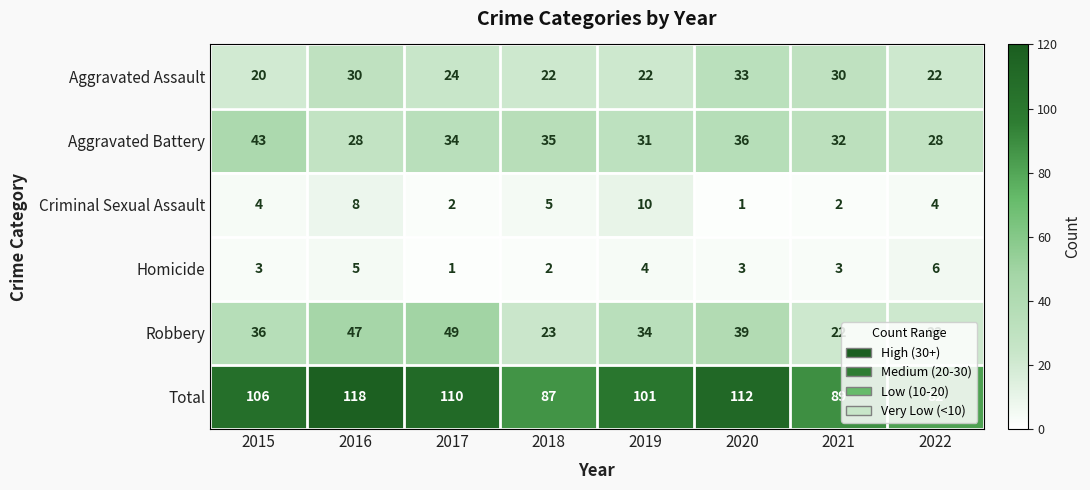

List the series in order of their peak value, lowest first.

Homicide, Criminal Sexual Assault, Aggravated Assault, Aggravated Battery, Robbery, Total